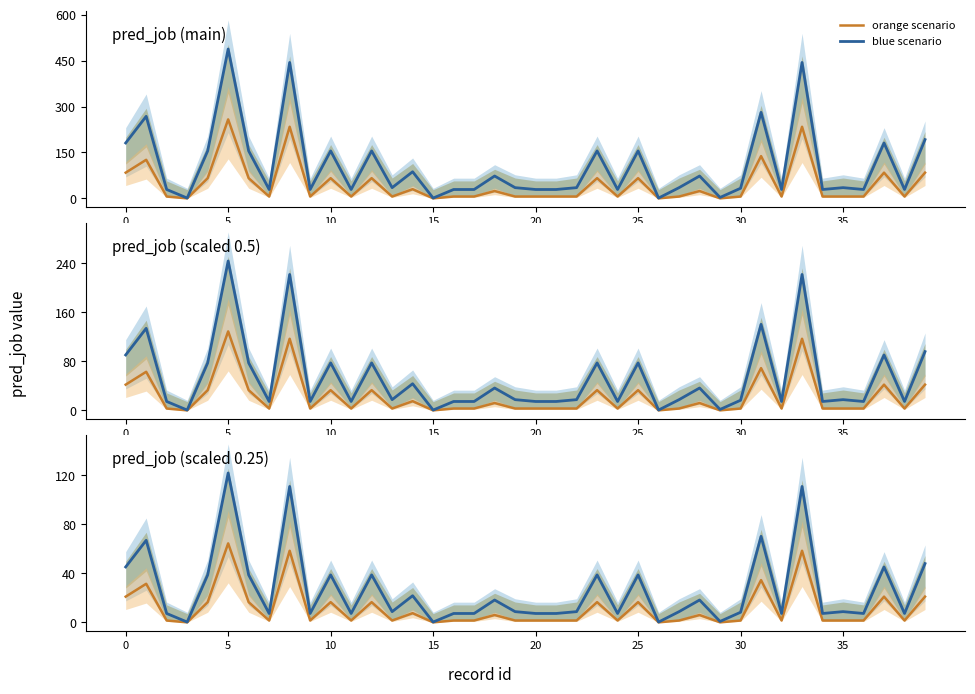

What is the label of the 19th point from the left?

18